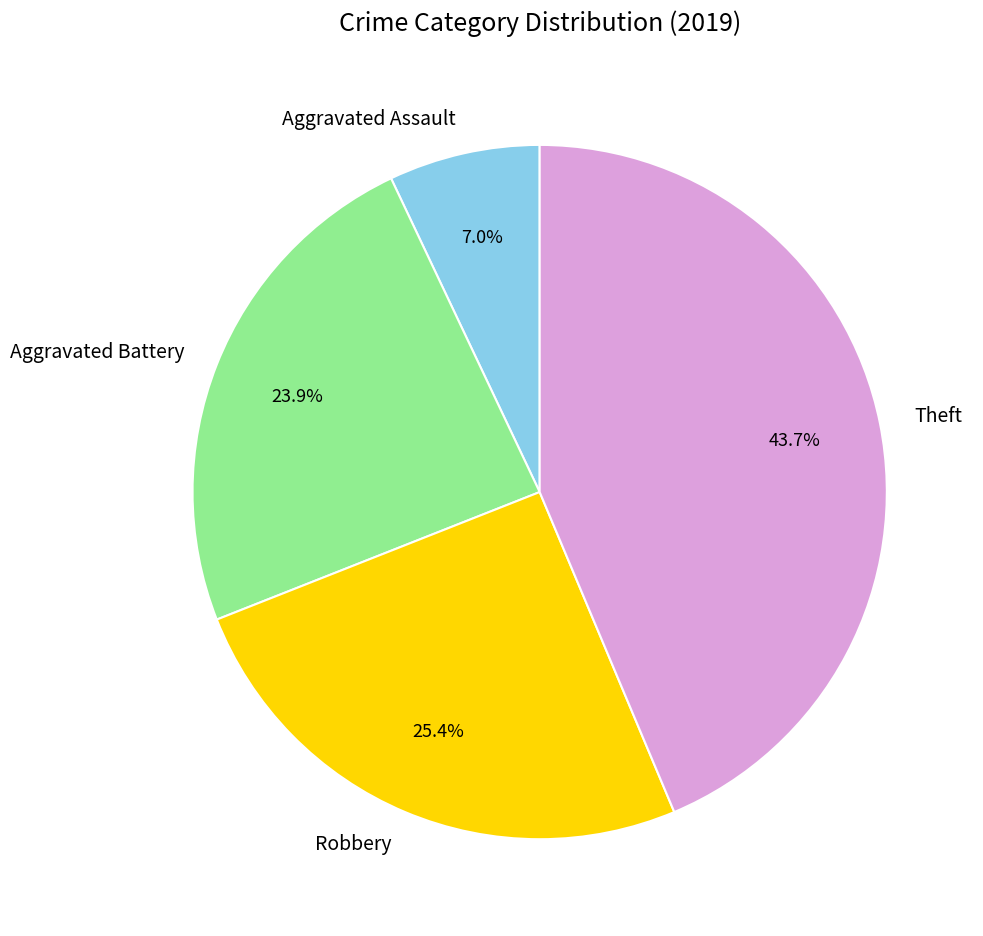

What percentage is NOT represented by Aggravated Assault?

93.0%